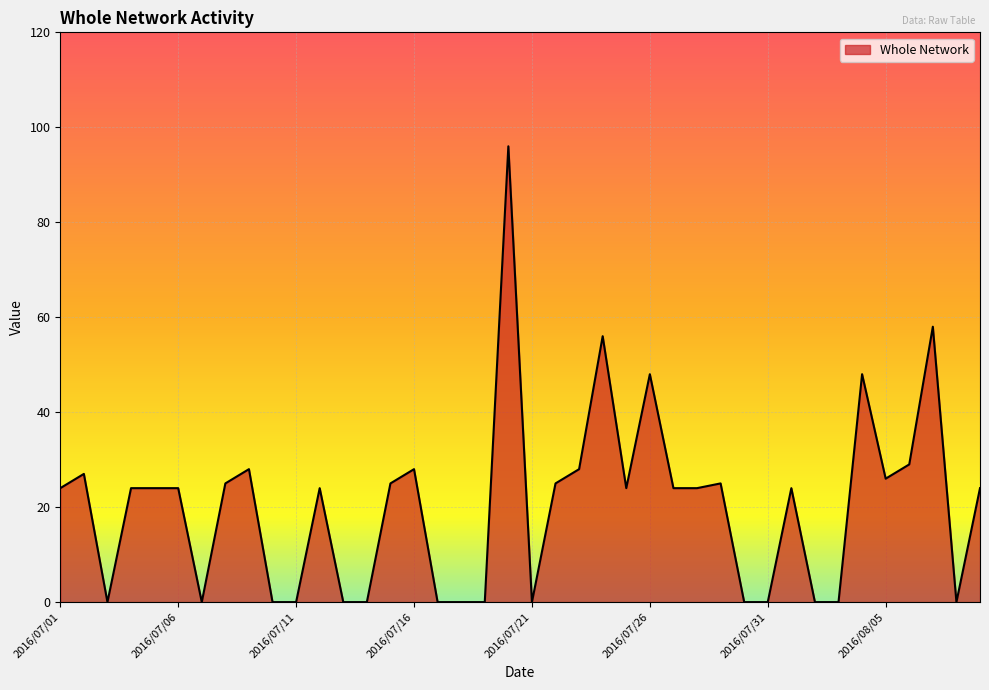

What is the difference between the maximum and minimum values?

96